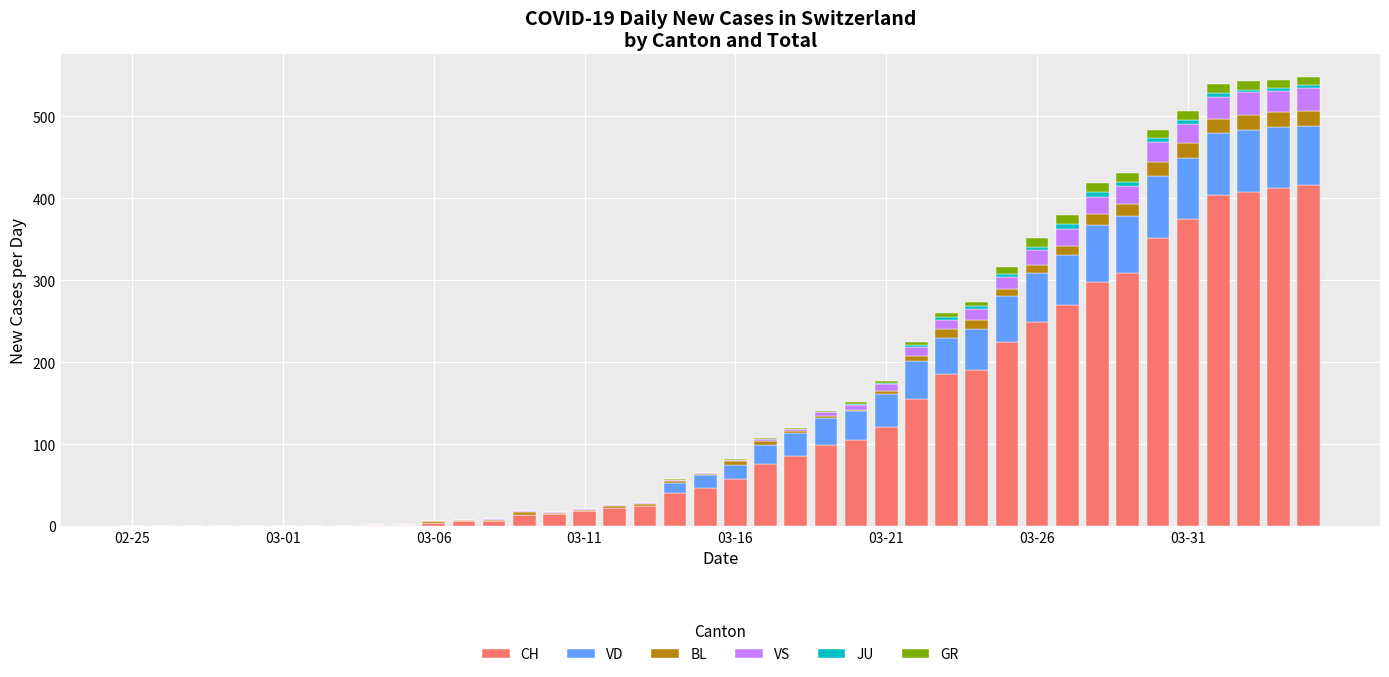

What is the maximum value for CH?

416